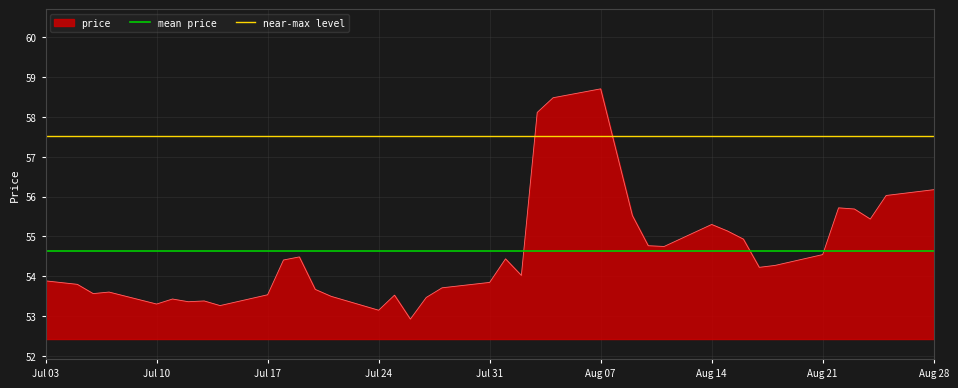

What is the highest value of the price series?

58.7